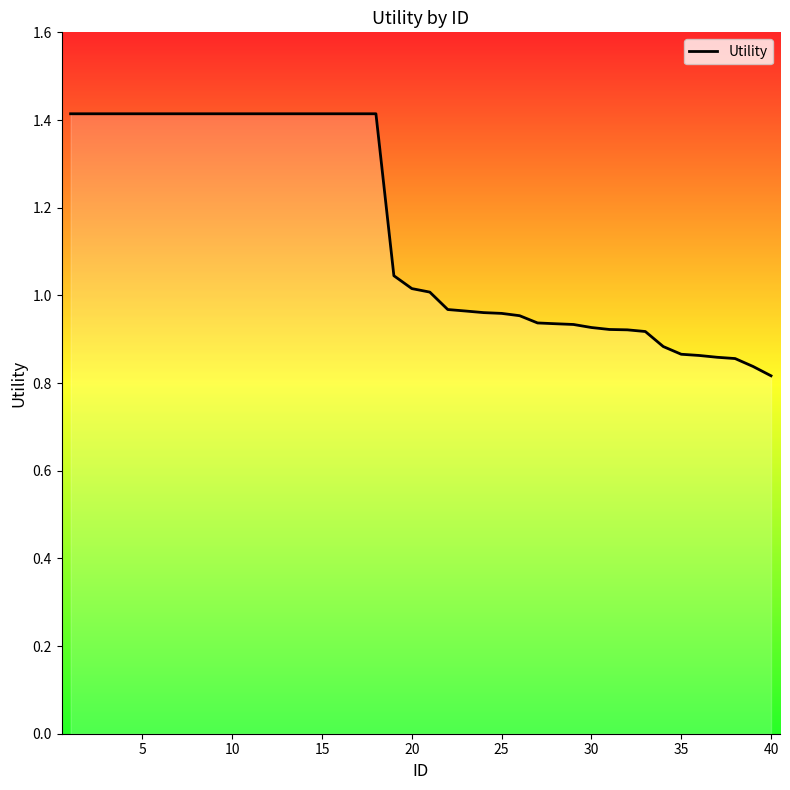

What is the difference between the maximum and minimum values?

0.6